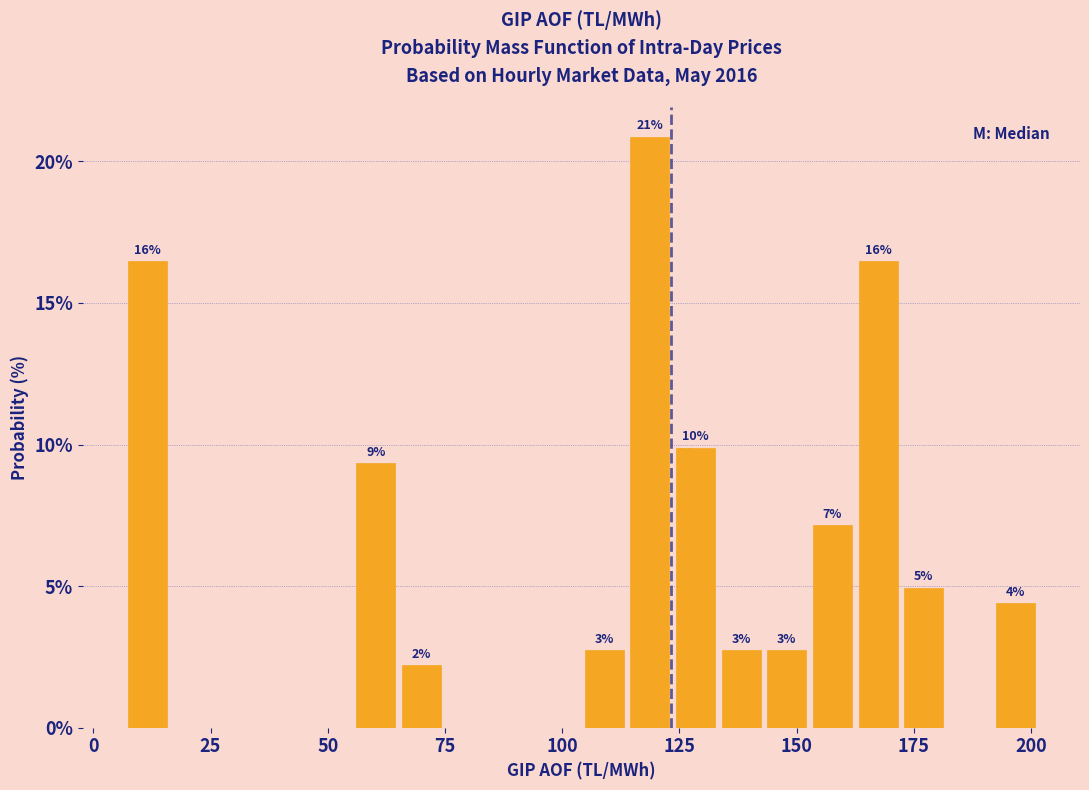

Read against the x-axis, roughly where is the centre of the tallest bar?

120